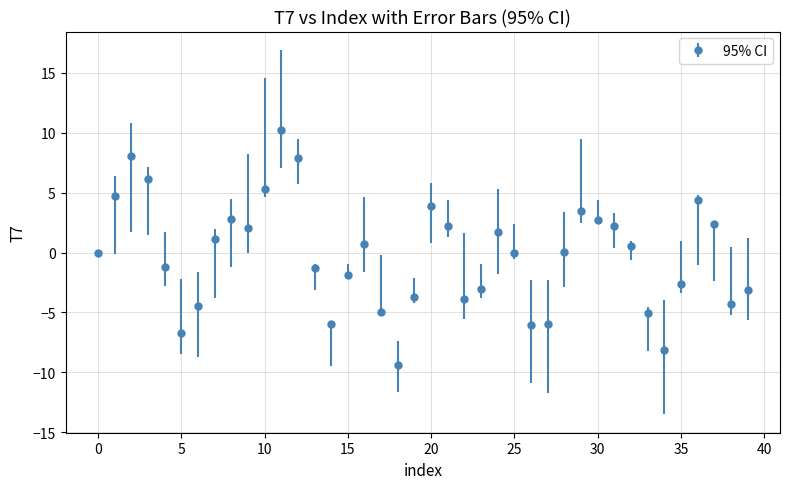

What is the smallest value displayed?

-9.4